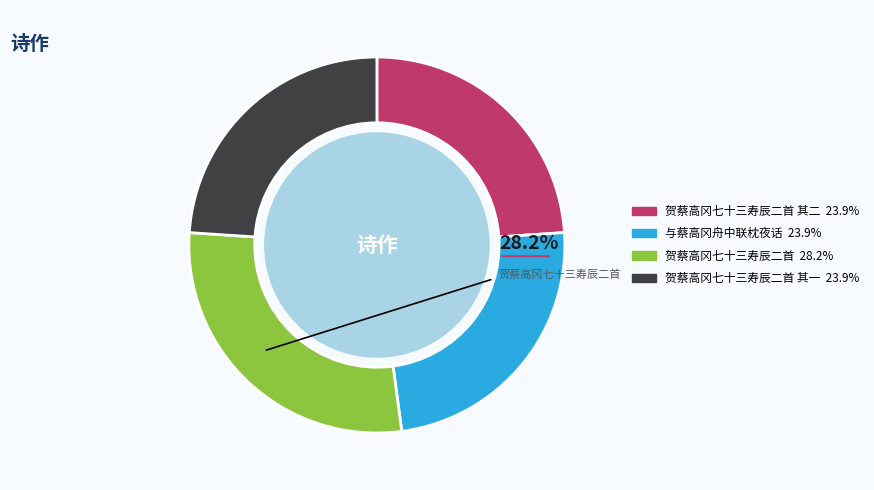

Does any single category account for the majority?

No